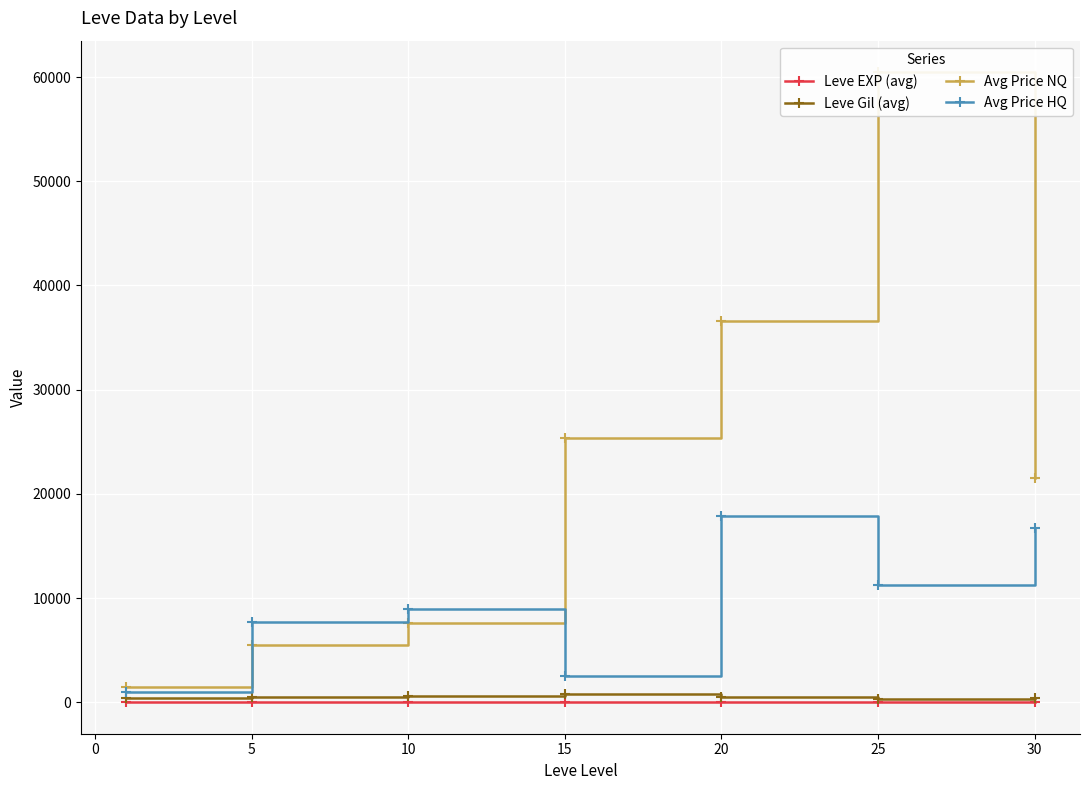

Reading left to right, what are all the values shown in this chart?

Leve EXP (avg): 1	4	7	16	14	33	47
Leve Gil (avg): 364	510	607	826	543	278	401
Avg Price NQ: 1479	5483	7572	25404	36601	60473	21541
Avg Price HQ: 940	7694	8956	2534	17862	11241	16750